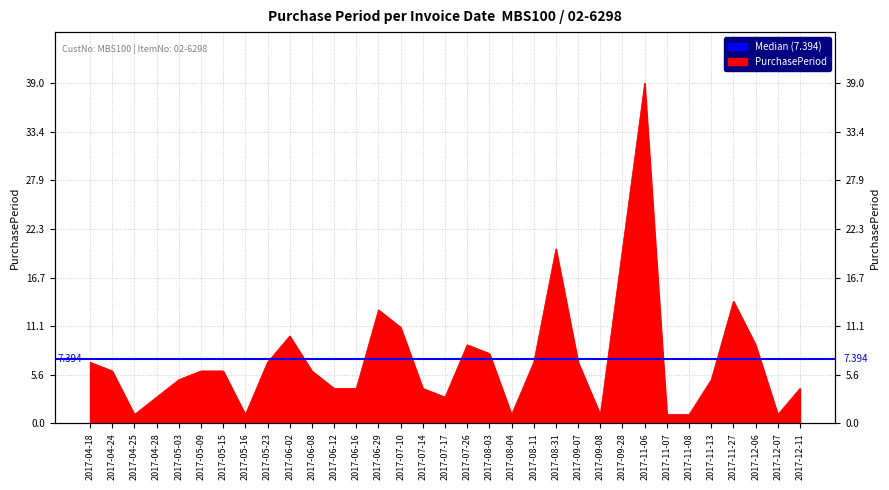

How many categories are shown in the chart?

33